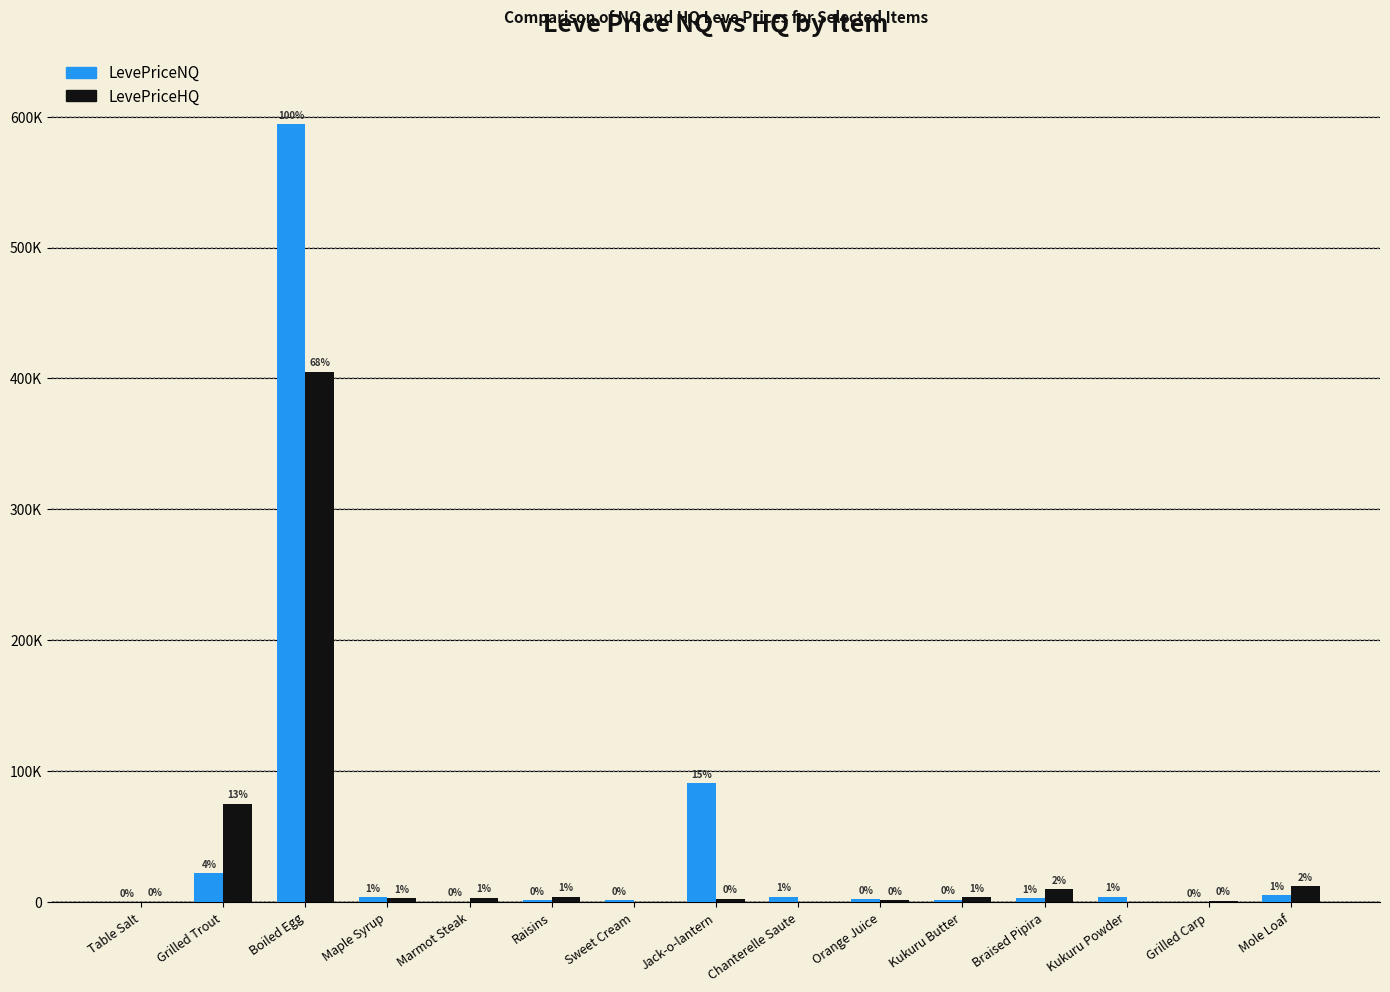

At which label does LevePriceNQ reach its minimum?

Grilled Carp